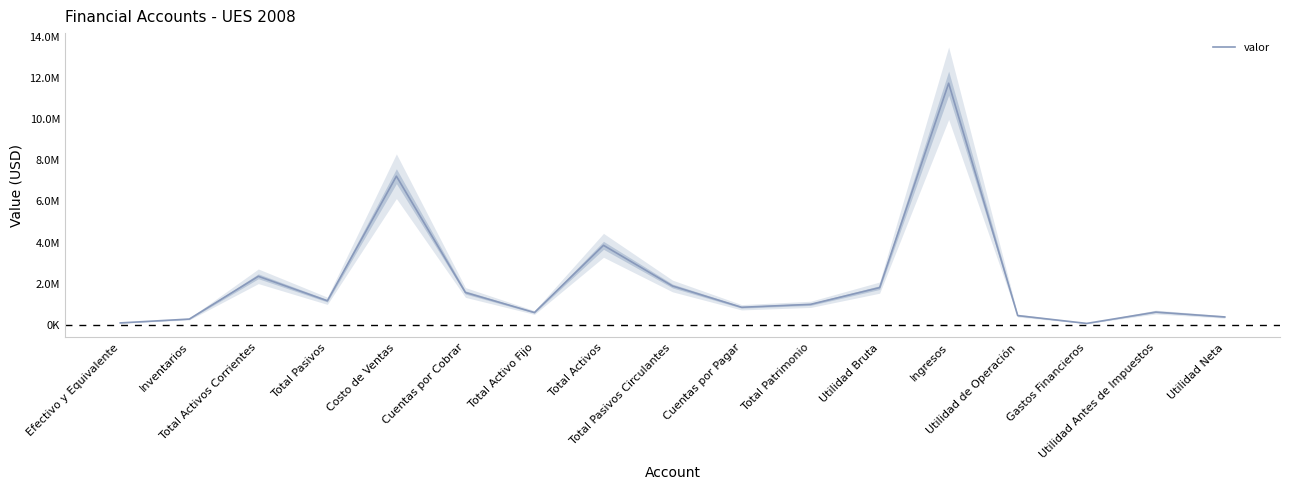

Reading left to right, list all the values displayed in this chart.

Efectivo y Equivalente=101697.4	Inventarios=288427.6	Total Activos Corrientes=2365031.4	Total Pasivos=1175858.2	Costo de Ventas=7225030.5	Cuentas por Cobrar=1578859.0	Total Activo Fijo=606586.8	Total Activos=3868617.9	Total Pasivos Circulantes=1893853.5	Cuentas por Pagar=861194.9	Total Patrimonio=1002759.2	Utilidad Bruta=1815240.2	Ingresos=11740270.8	Utilidad de Operación=458204.2	Gastos Financieros=76798.8	Utilidad Antes de Impuestos=628204.2	Utilidad Neta=391178.1